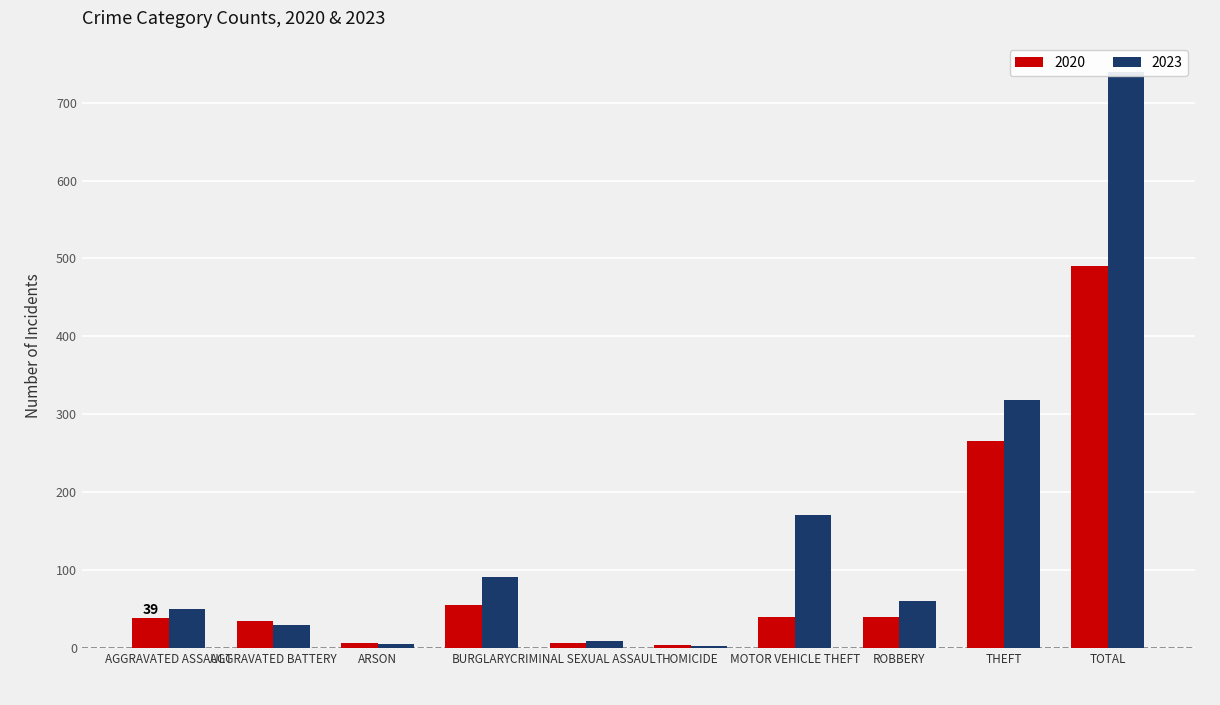

How many data points in 2020 are less than 40?

5